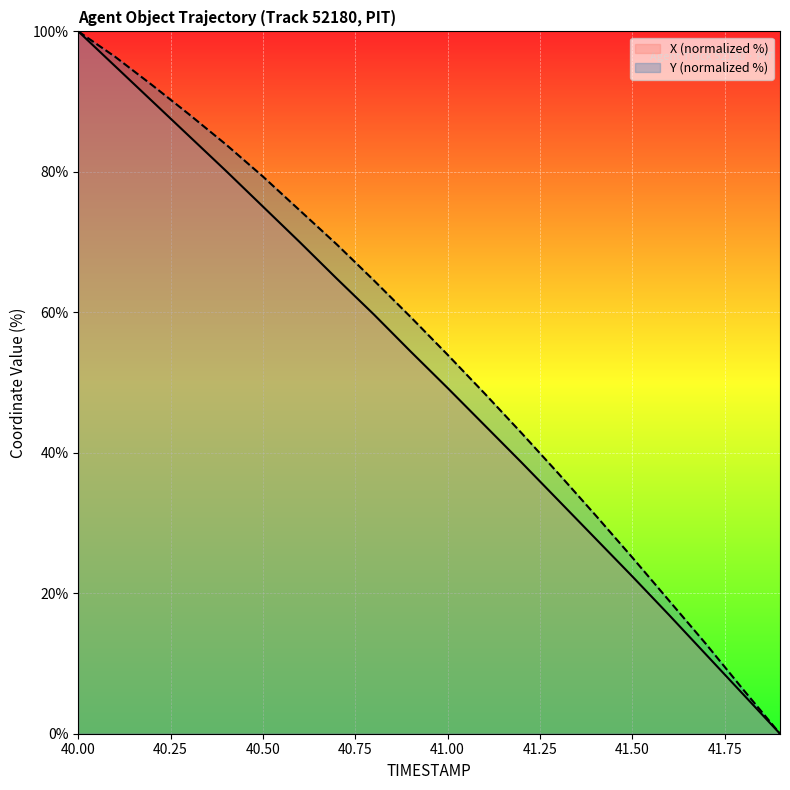

What is the label of the 6th point from the left?

40.5